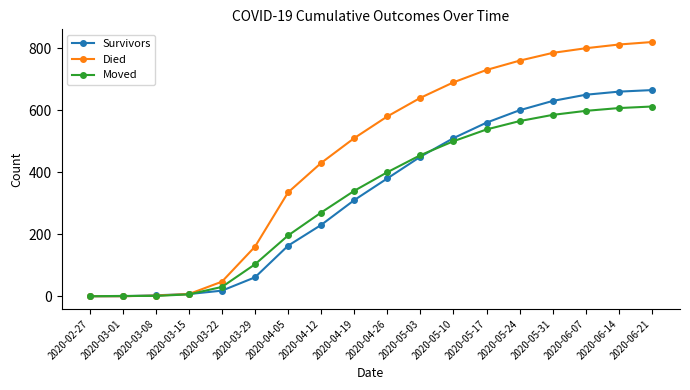

What is the difference between the Died values at 2020-05-03 and 2020-03-15?

633